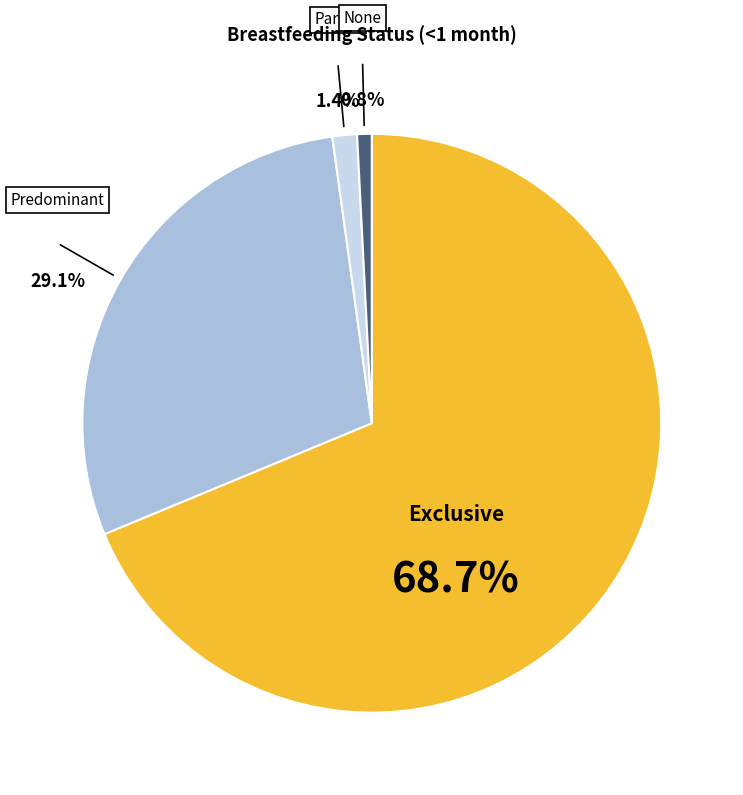

How many segments does this pie chart have?

4